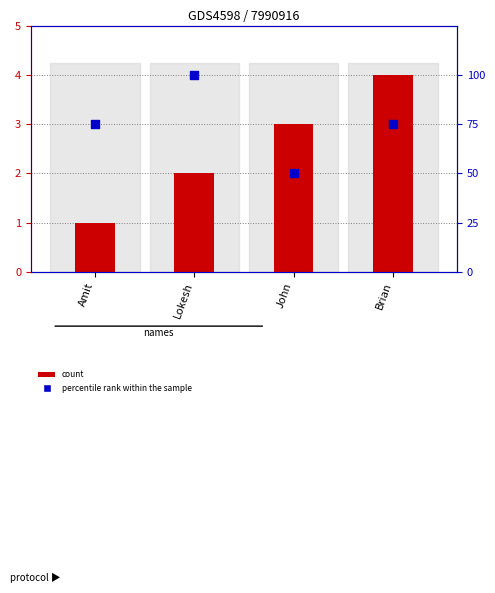

Is the value of percentile rank within the sample at Brian greater than the value of count at John?

Yes